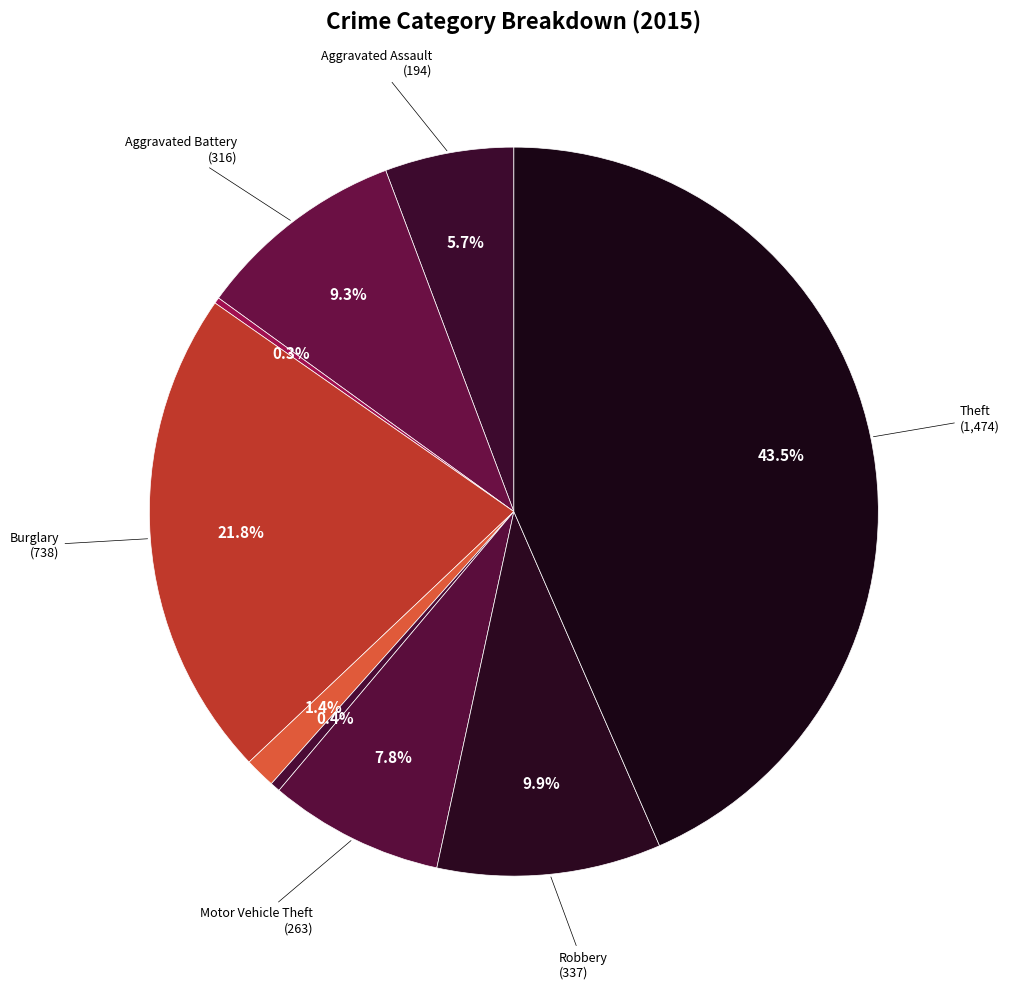

How many slices are in this pie chart?

9